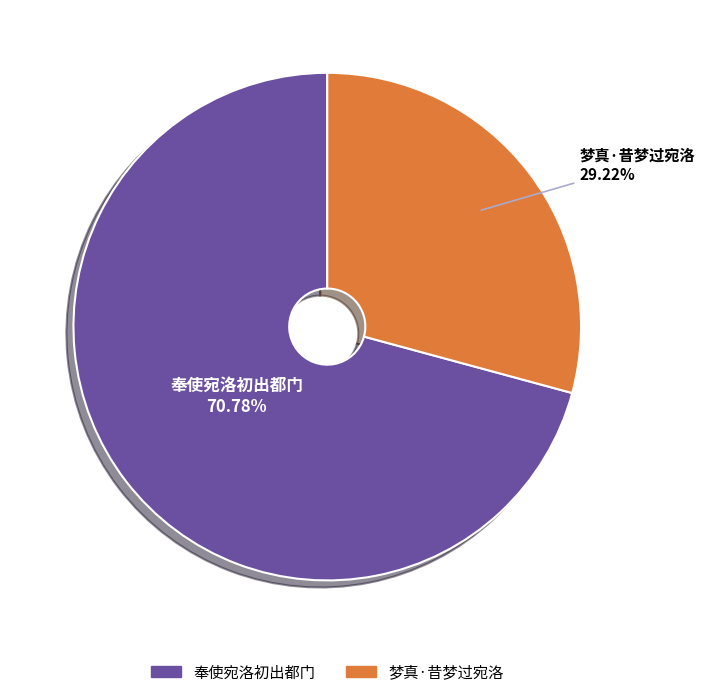

How many slices are in this pie chart?

2